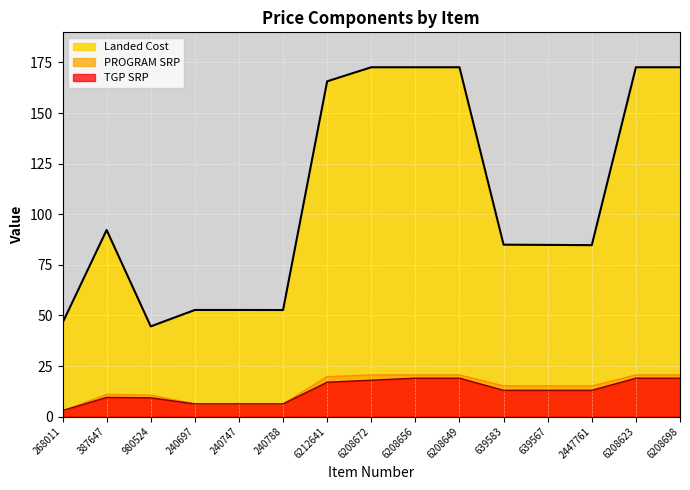

Does the chart display data point markers on the line(s)?

No